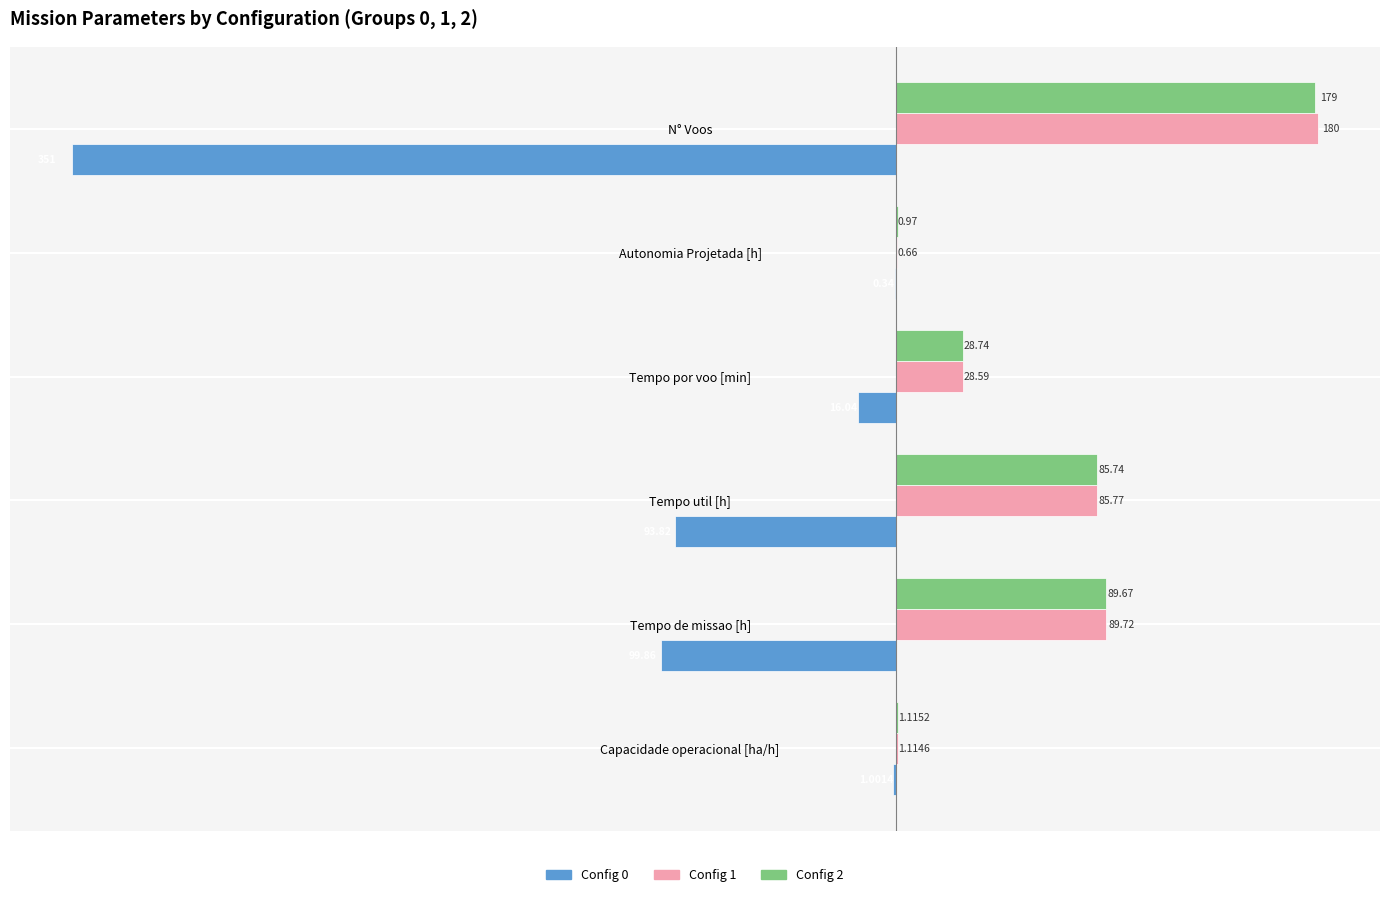

Where is Config 1 nearest to the value 90?

Tempo de missao [h]